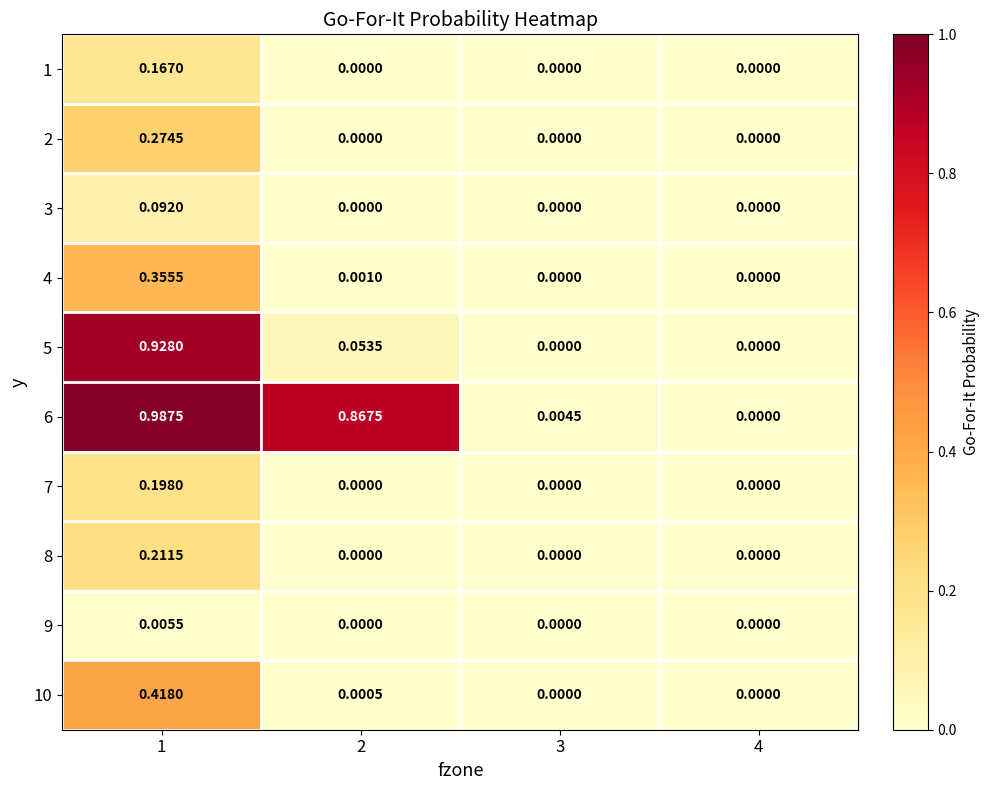

How many series are shown in this chart?

10